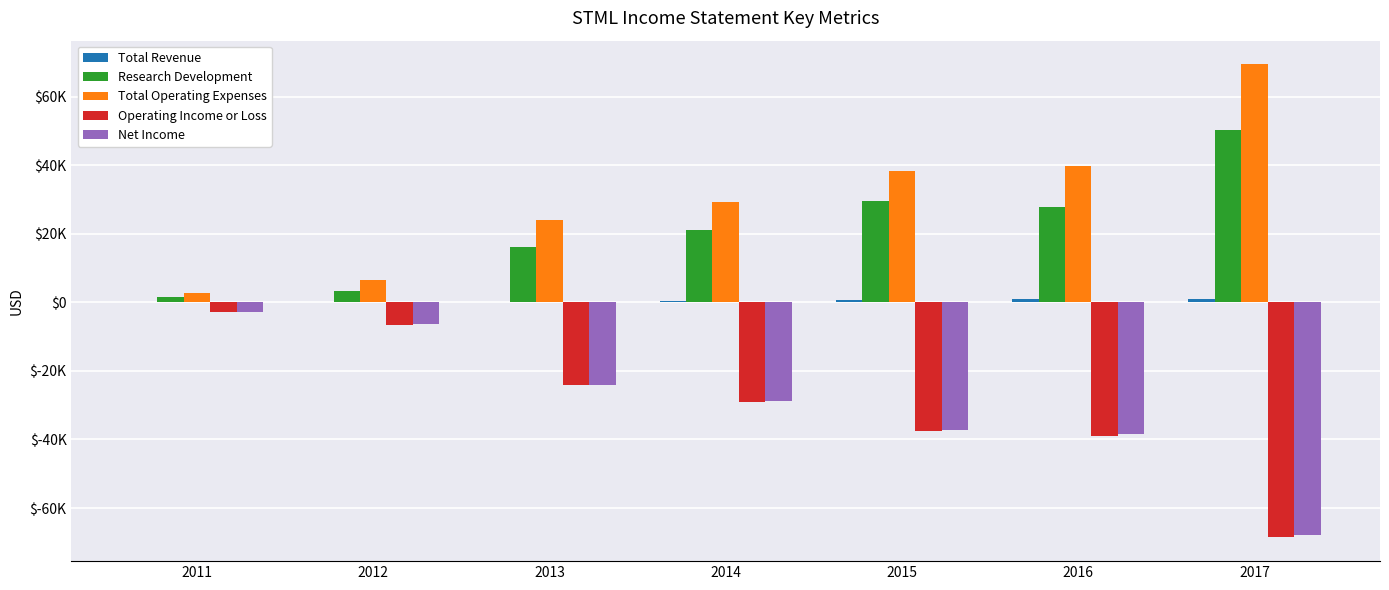

At 2014, list the series in order from largest to smallest.

Total Operating Expenses, Research Development, Total Revenue, Net Income, Operating Income or Loss